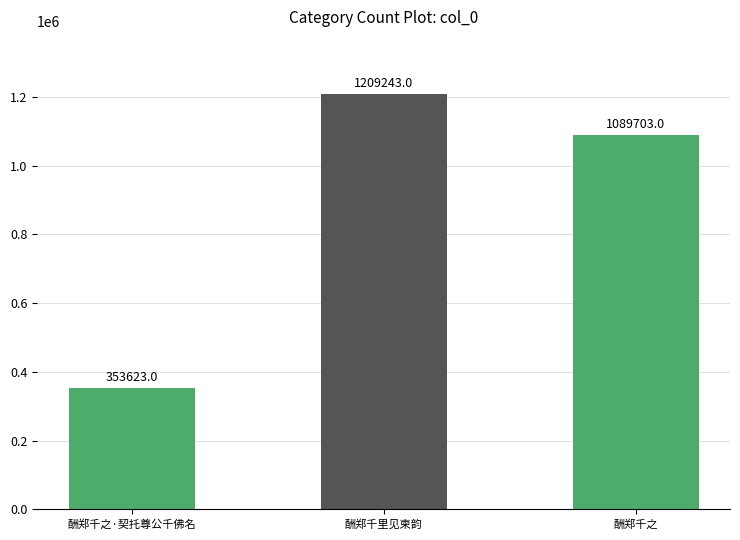

What value does the data have at 酬郑千之?

1089703